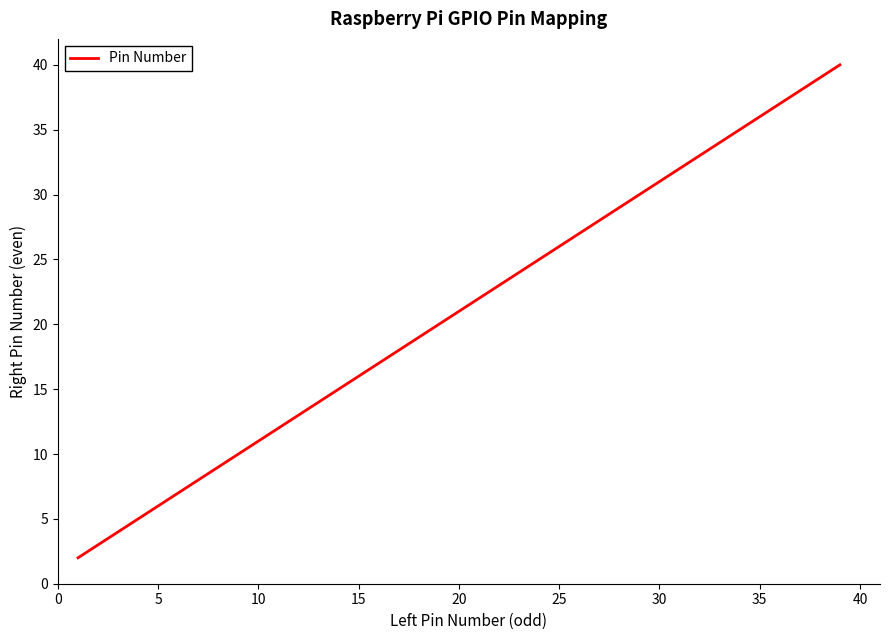

Reading left to right, transcribe all the data shown in this chart.

2	4	6	8	10	12	14	16	18	20	22	24	26	28	30	32	34	36	38	40